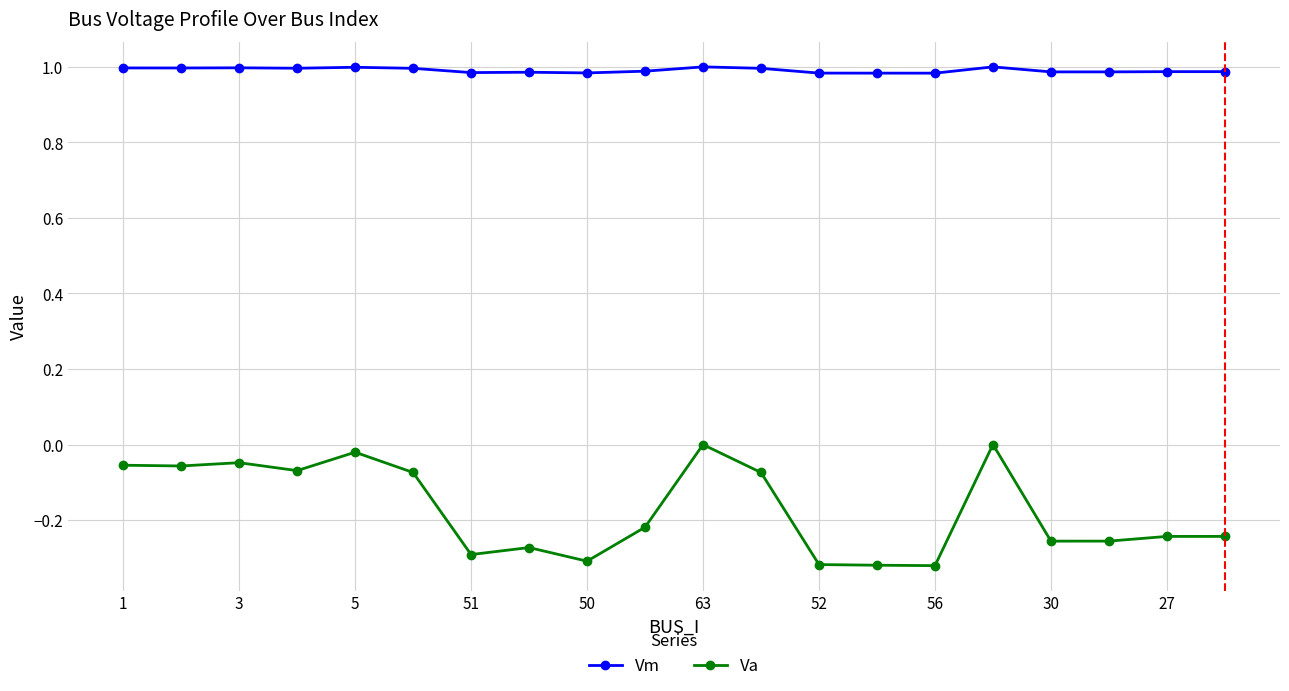

What is the difference between the maximum and minimum values in the Va series?

0.3